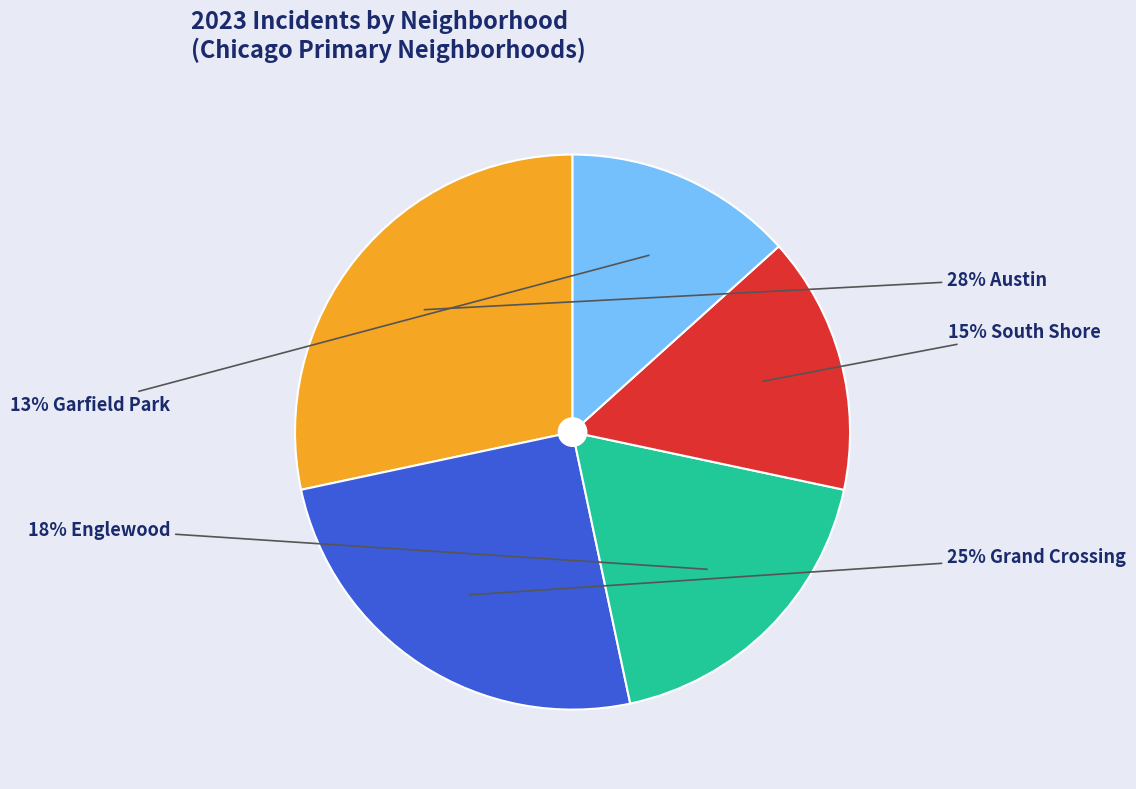

Is there a majority slice in this chart?

No